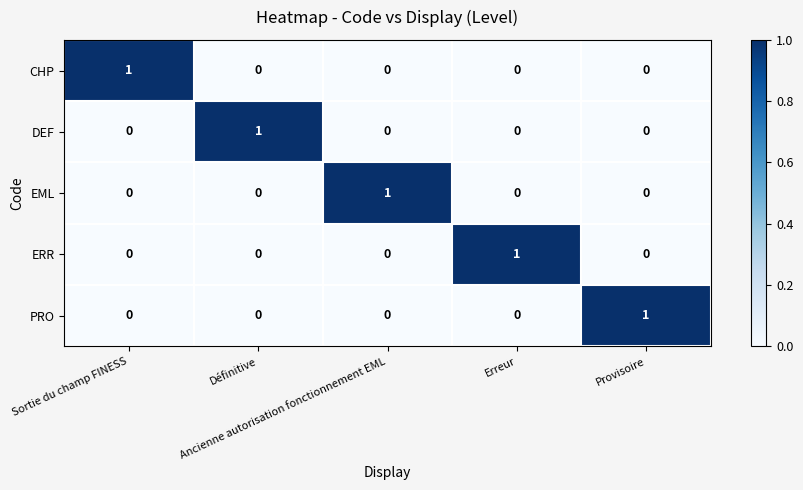

At how many categories does at least one series exceed 0?

5